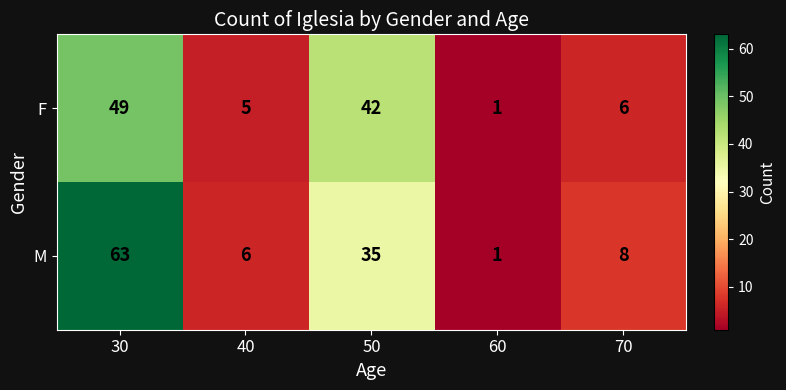

At which label does F reach its peak?

30